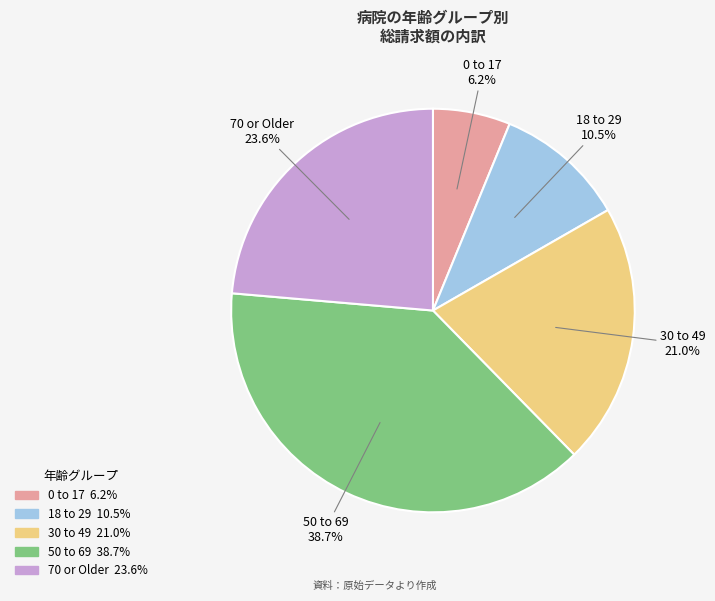

Rank the categories by value from highest to lowest.

50 to 69, 70 or Older, 30 to 49, 18 to 29, 0 to 17